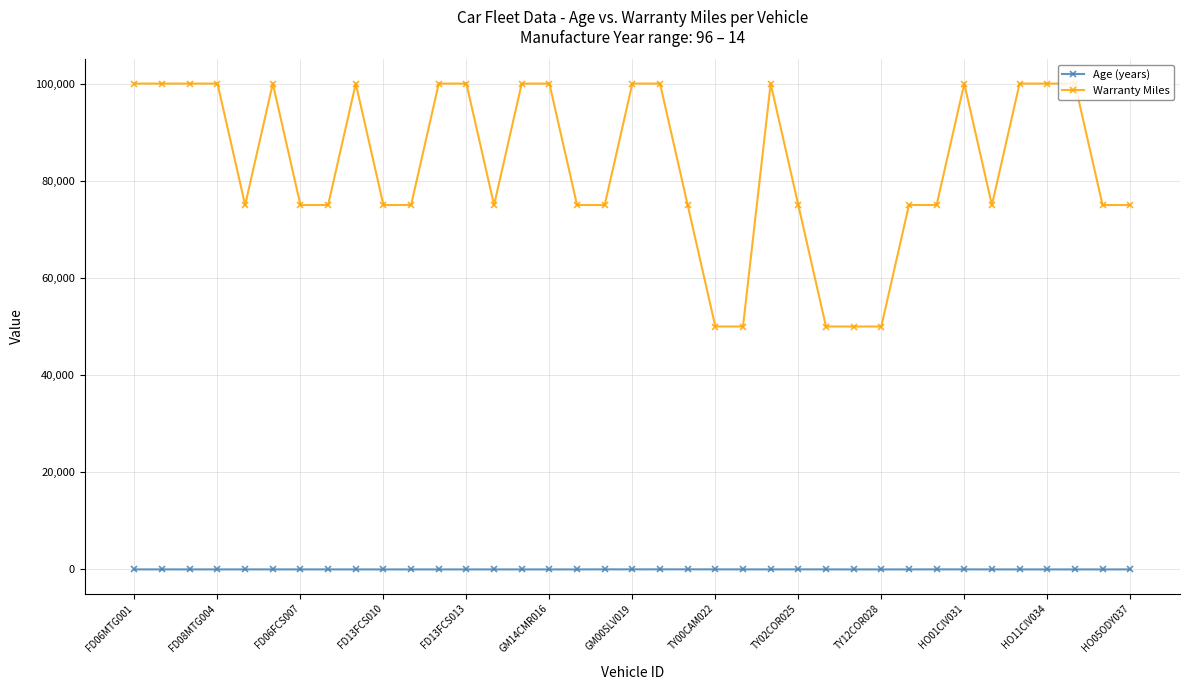

What is the difference between the maximum and minimum values in the Warranty Miles series?

50000